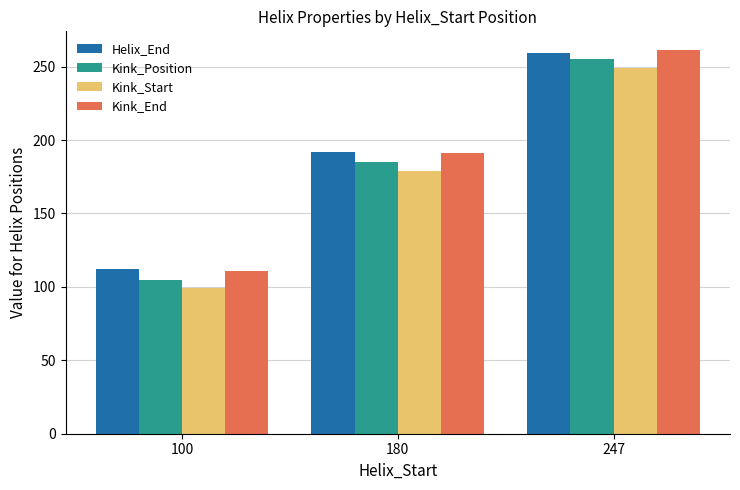

List the labels in order of Kink_Start value, smallest first.

100, 180, 247